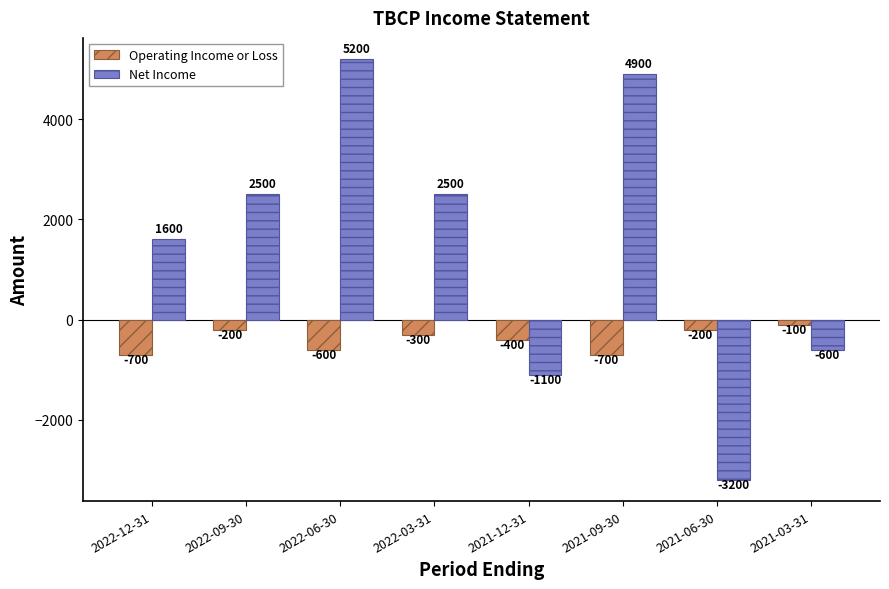

True or false: Net Income has a value of 4419 at 2022-09-30.

False